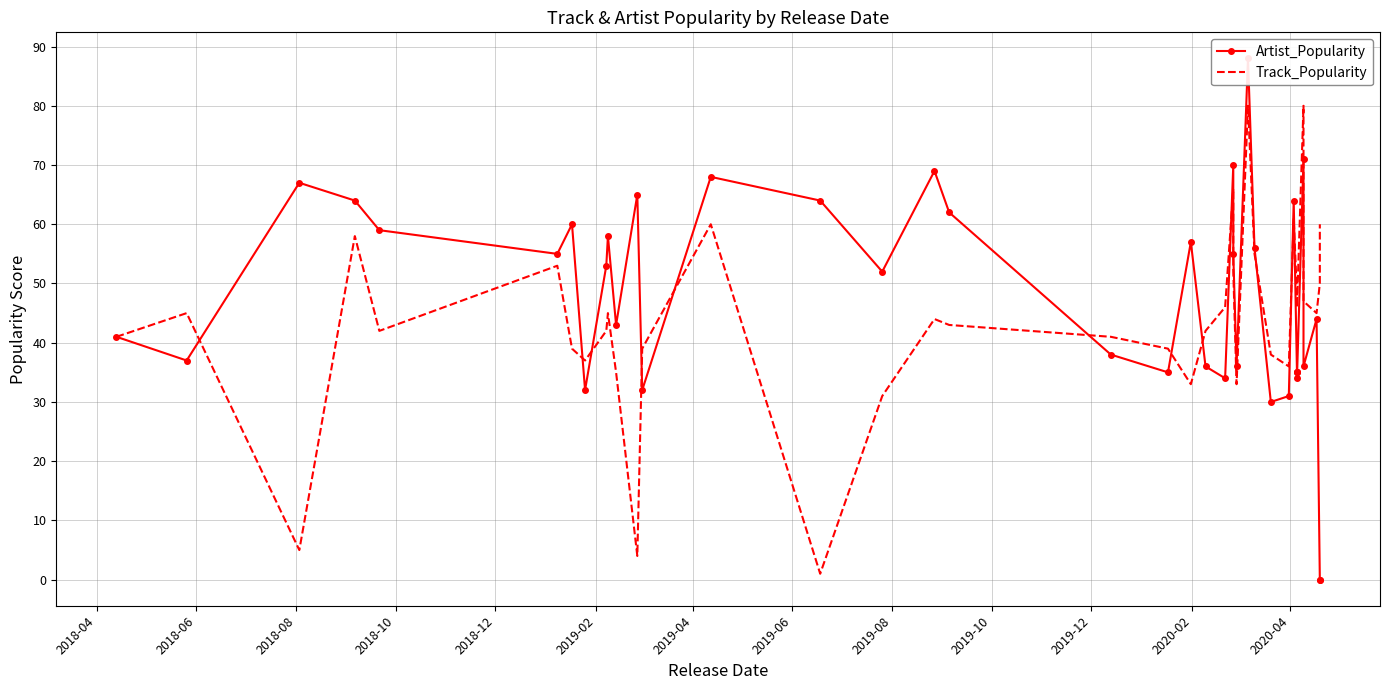

Which series changed the most between 2018-04 and 2020-02?

Track_Popularity